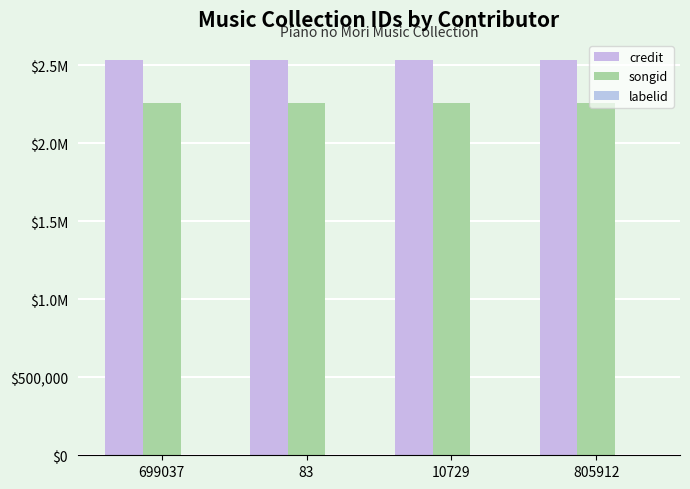

Reading right to left, extract all data points from this chart.

credit: 2536757	2536757	2536757	2536757
songid: 2256700	2256700	2256700	2256700
labelid: 0	0	0	0